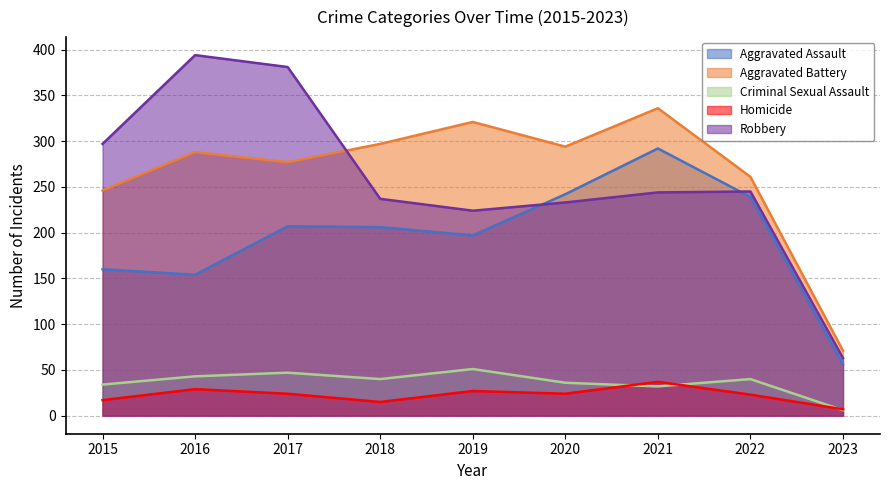

Does the chart display data point markers on the line(s)?

No